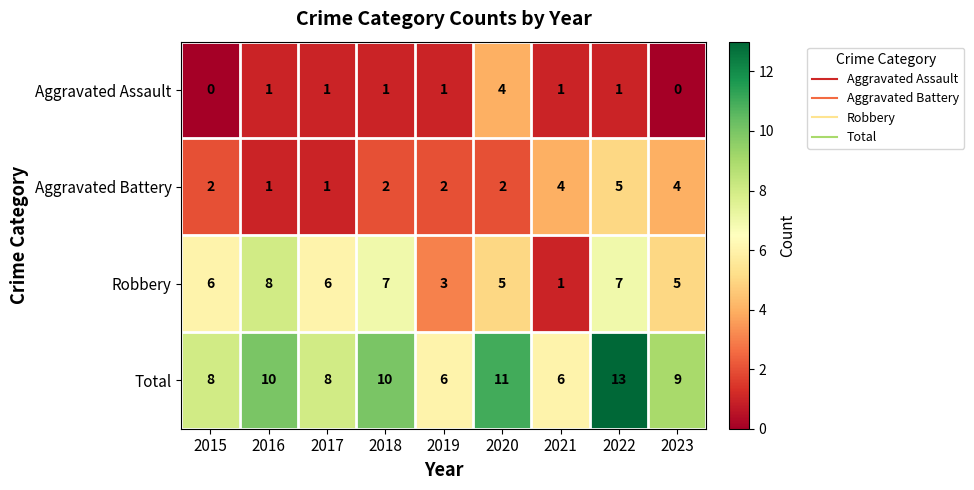

What is the difference between the highest and lowest values at 2016?

9